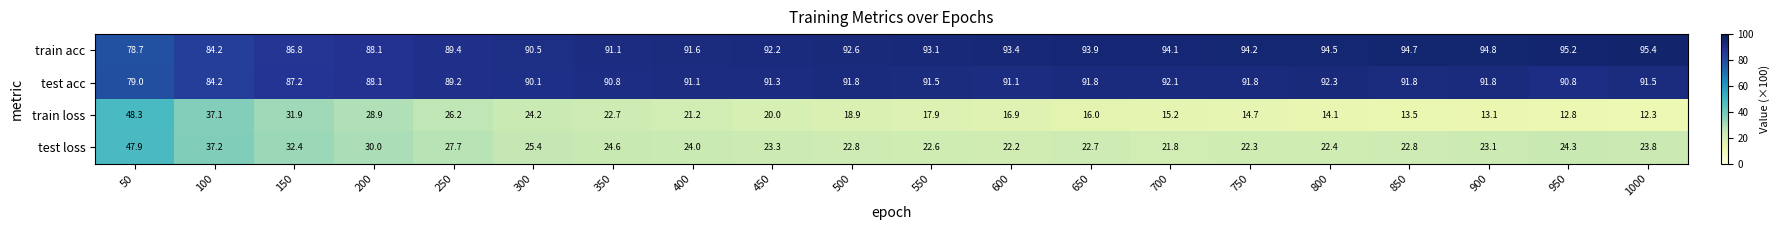

What is the total value across all series at 800?

223.3